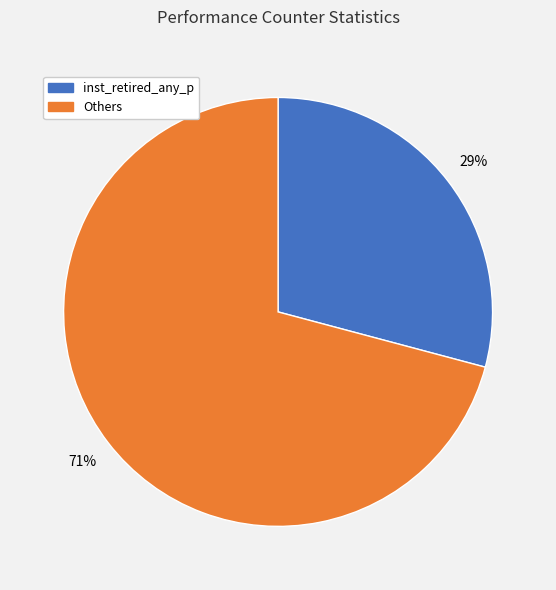

True or false: Others accounts for 77% of the total.

False